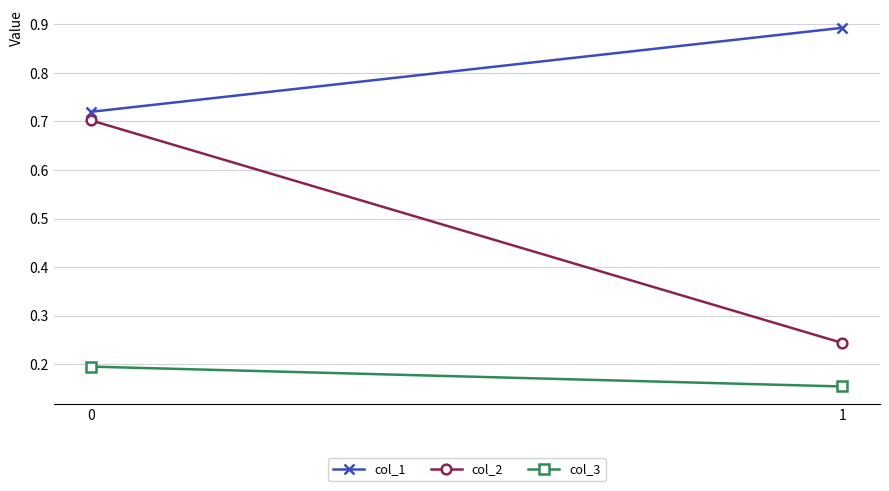

Rank the series by their average value, from highest to lowest.

col_1, col_2, col_3